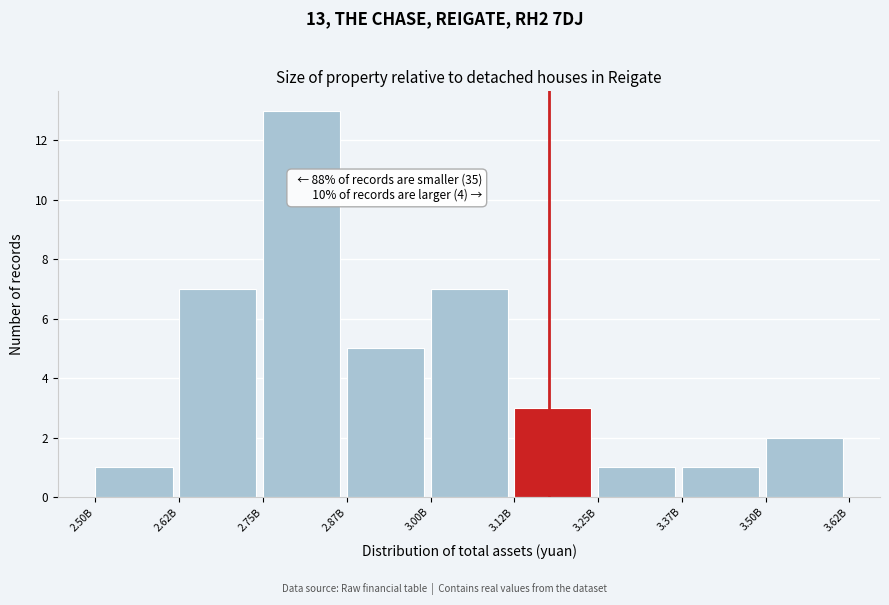

Reading left to right, extract all data points from this chart.

1	7	13	5	7	3	1	1	2